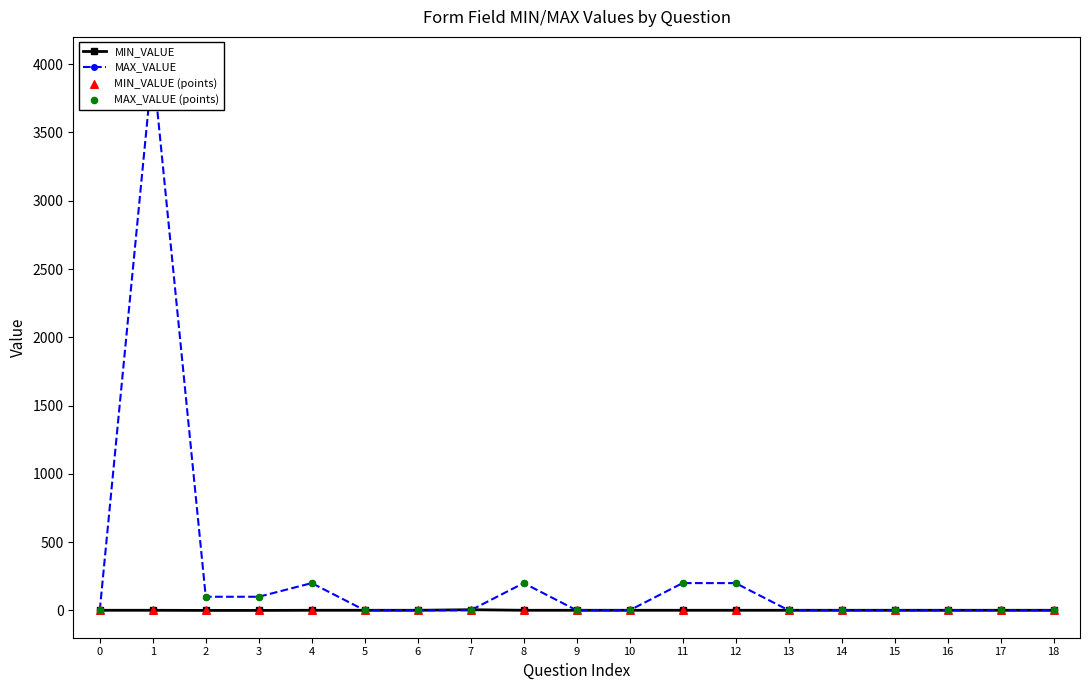

Which series has the largest total across all categories?

MAX_VALUE